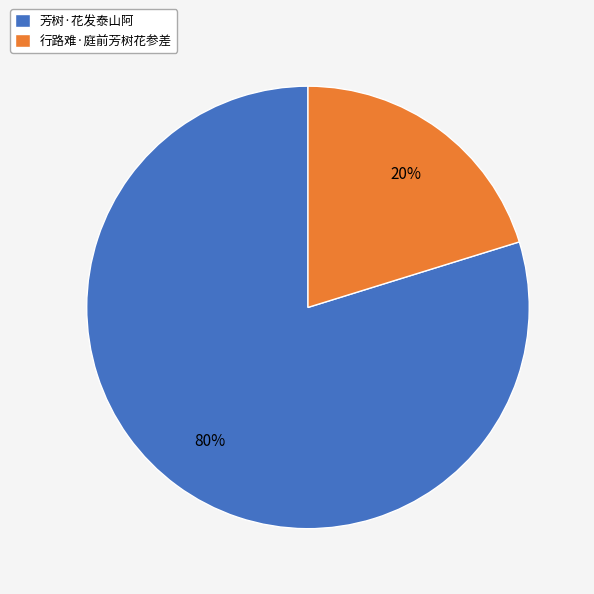

Does 行路难·庭前芳树花参差 account for over 50% of the chart?

No